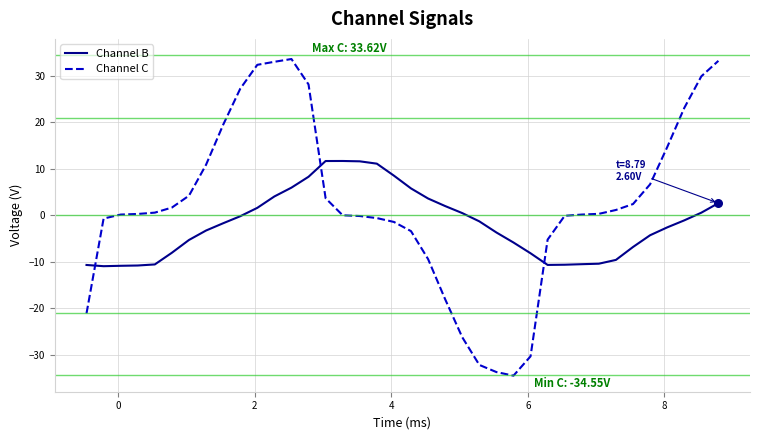

Which series has the largest total across all categories?

Channel C